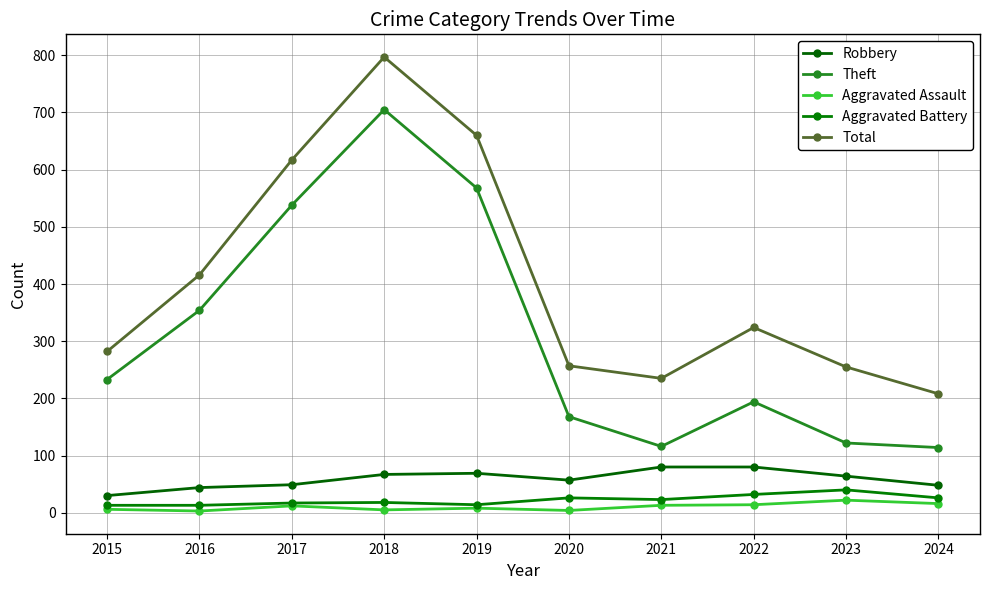

What is the smallest value displayed?

3